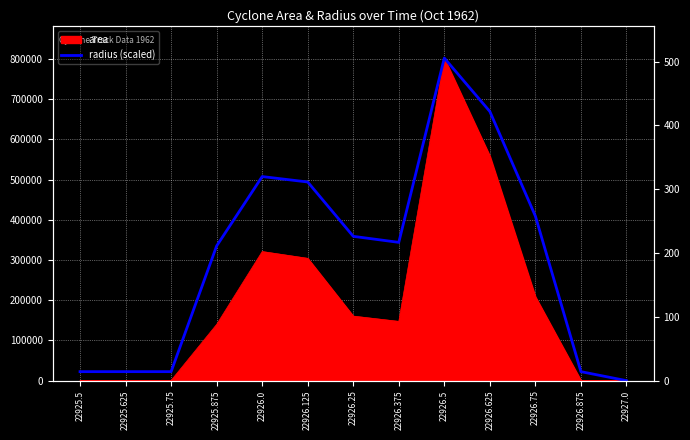

True or false: the data shows 90468.2 at 22926.375.

False